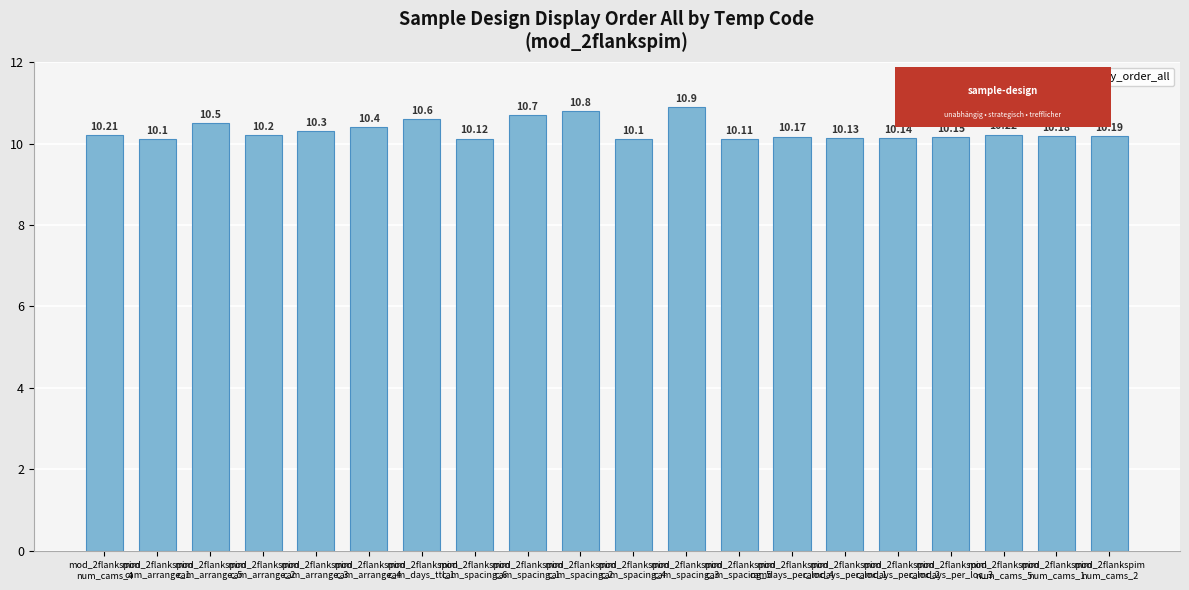

What is the difference between the second highest and second lowest values?

0.7